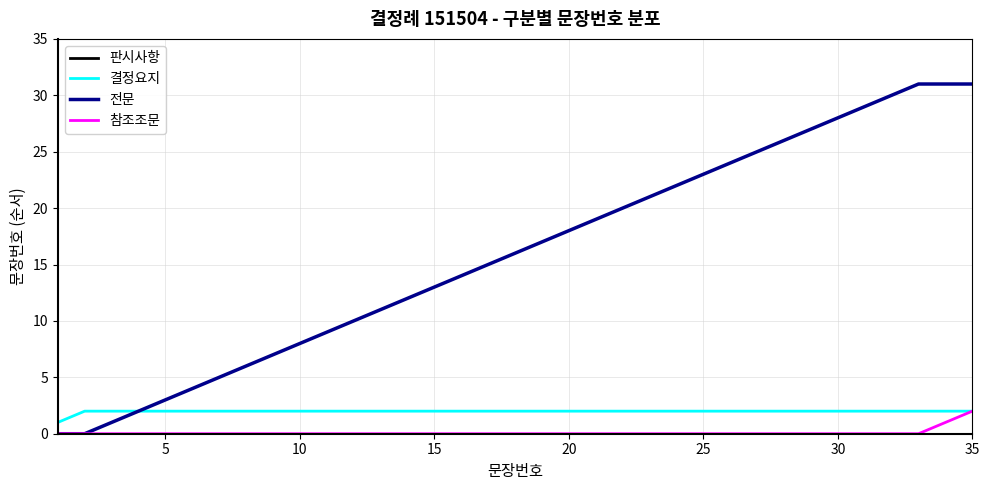

What is the greatest value displayed?

31